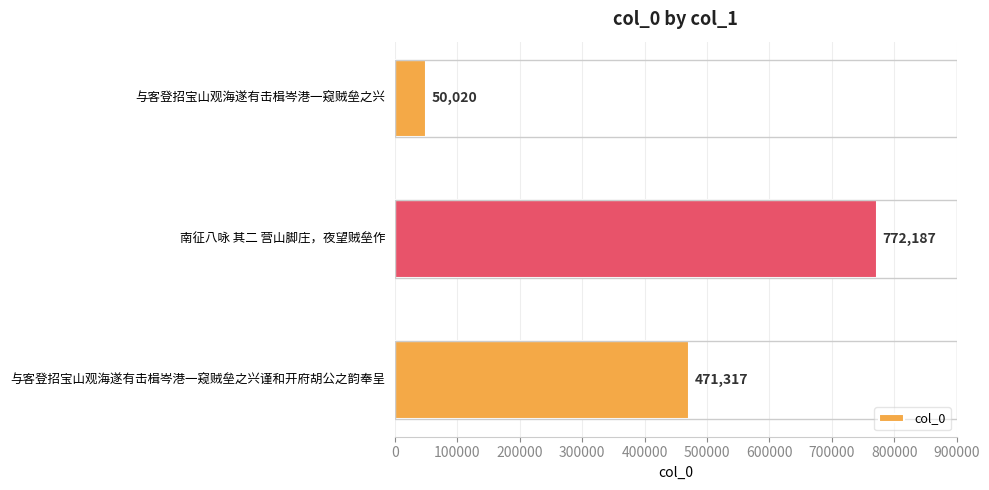

What is the value of the 3rd bar from the top?

471317